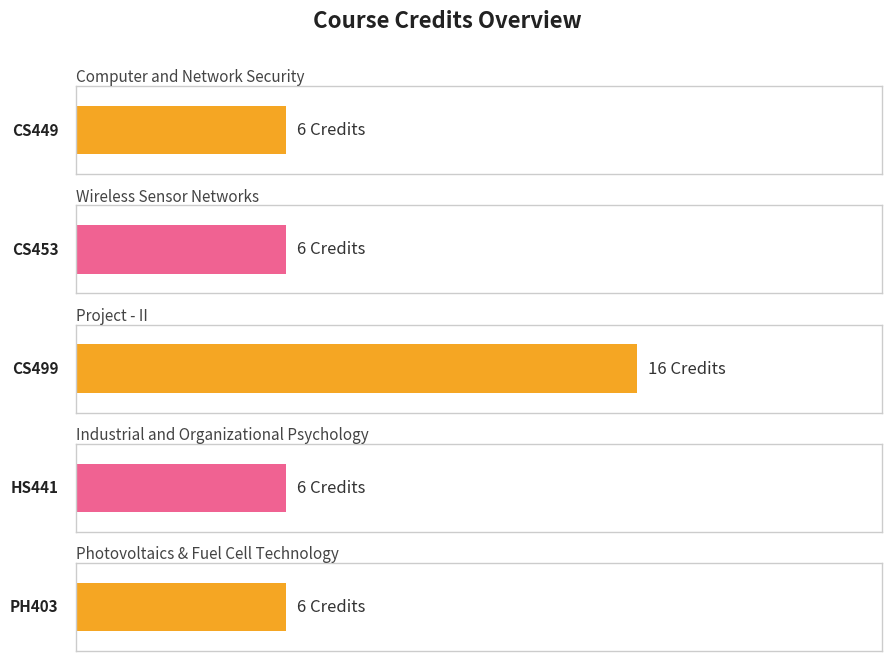

What position from the left is CS453?

2